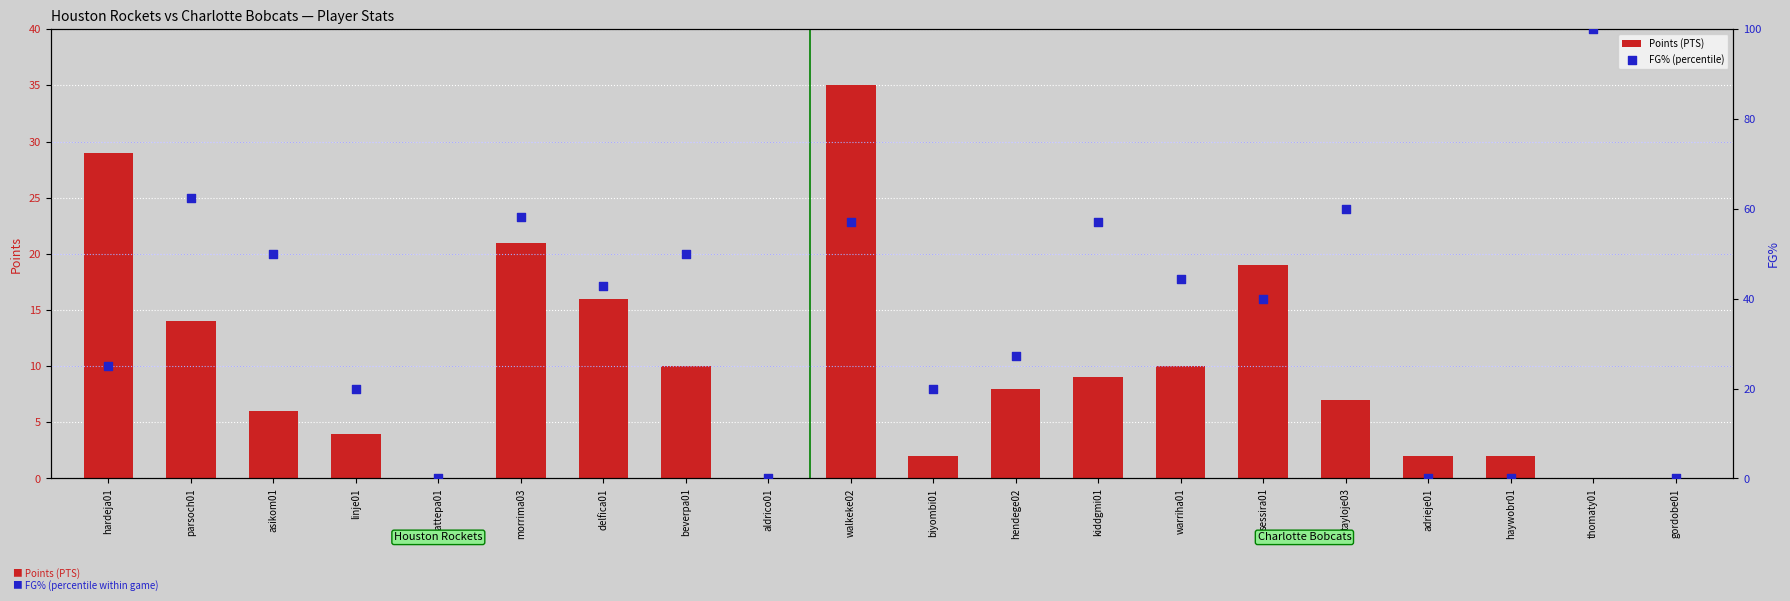

What are all the series names shown in the legend?

Points (PTS), FG% (percentile)